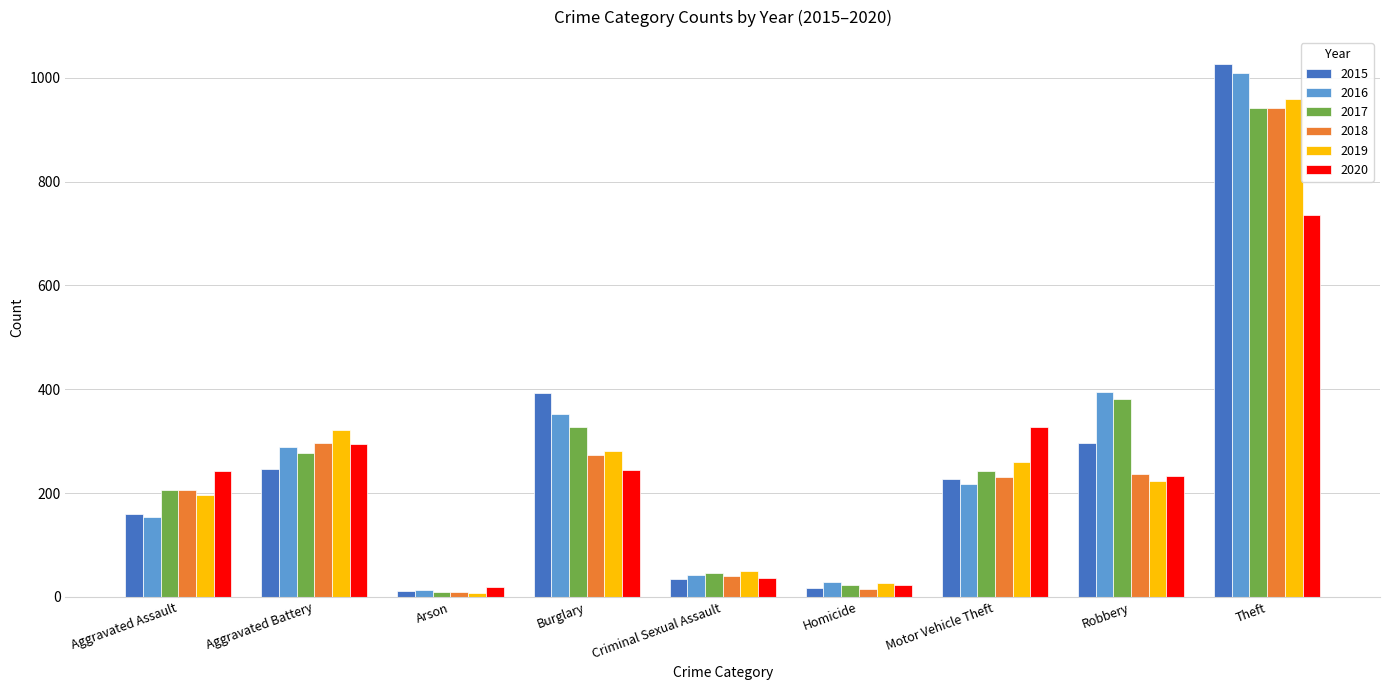

What is the difference between the maximum and minimum values in the 2019 series?

951